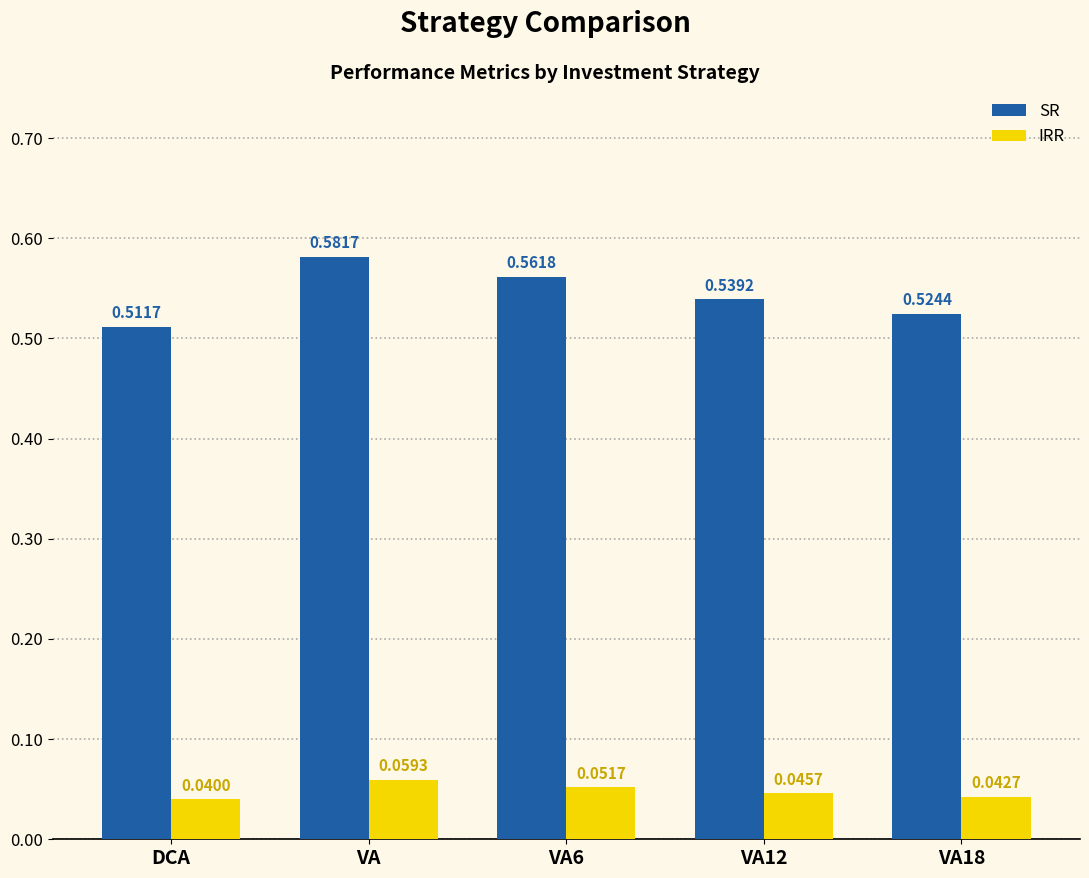

At which category does the chart reach its minimum across all series?

DCA